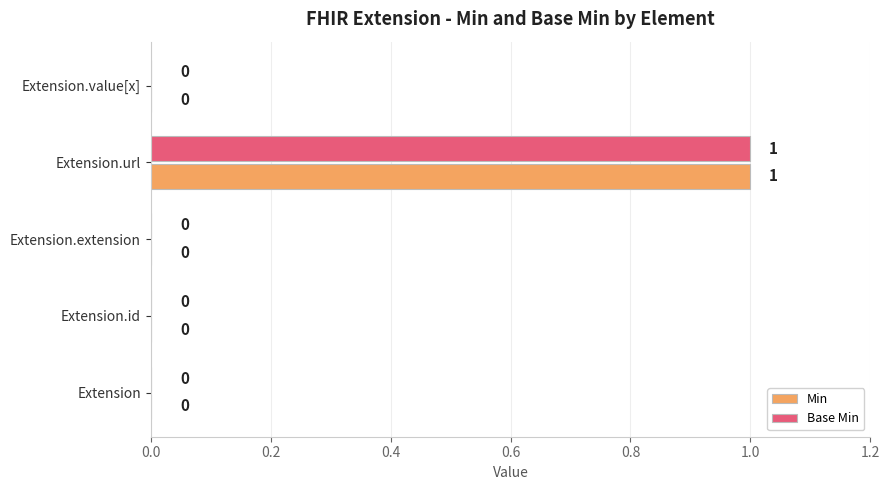

What is the maximum value shown in the chart?

1